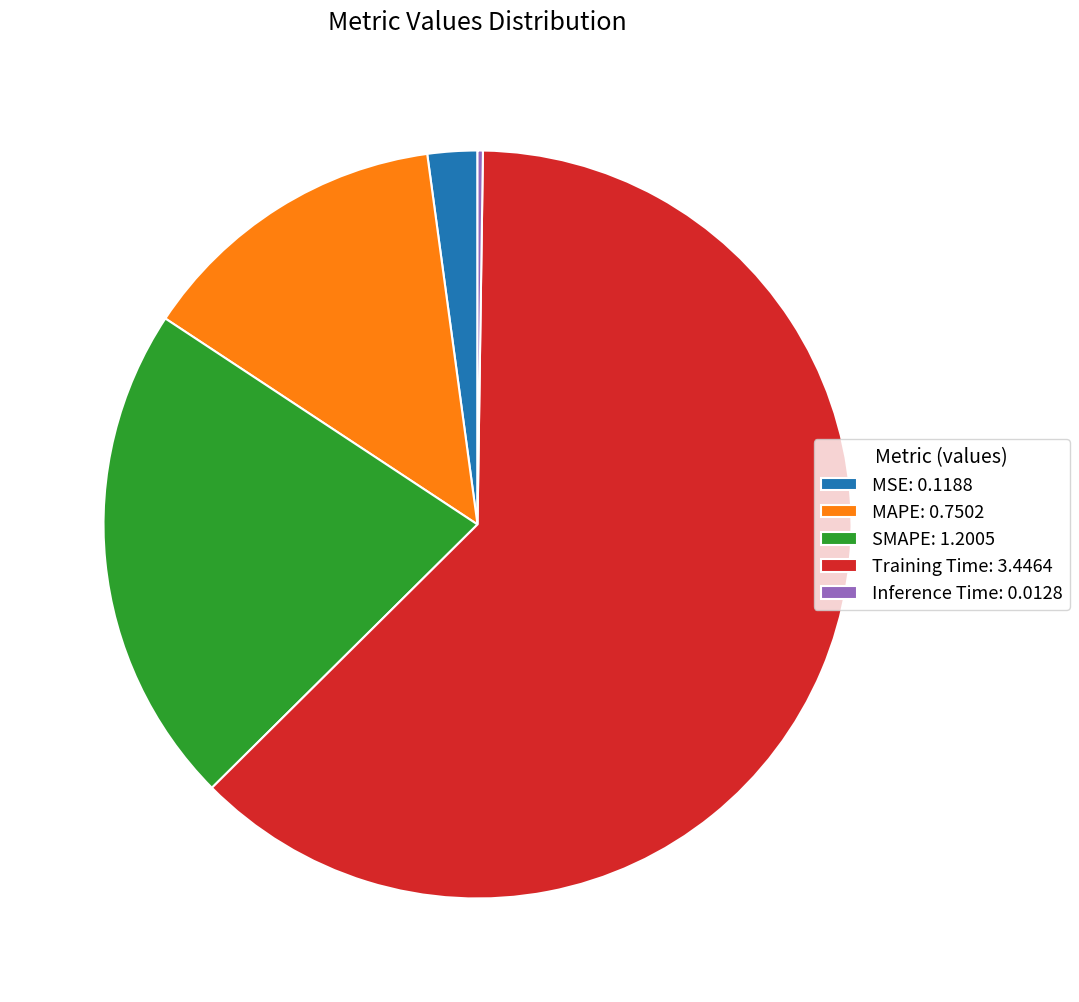

Which slice represents more than half of the pie?

Training Time